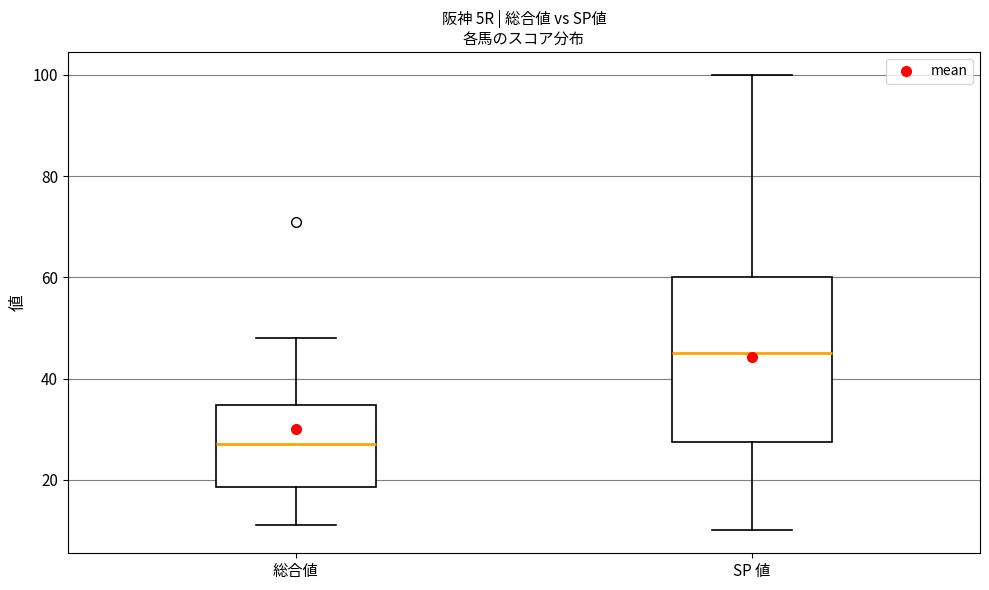

Reading left to right, transcribe this box plot: for each box, give where its median line is, the range the box spans, and where its two whiskers end, as read against the y-axis. The values are not printed on the chart, so give them approximately, as read against the axis.

総合値: median 28, box 18 to 34, whiskers 12 to 48
SP 値: median 46, box 28 to 60, whiskers 10 to 100